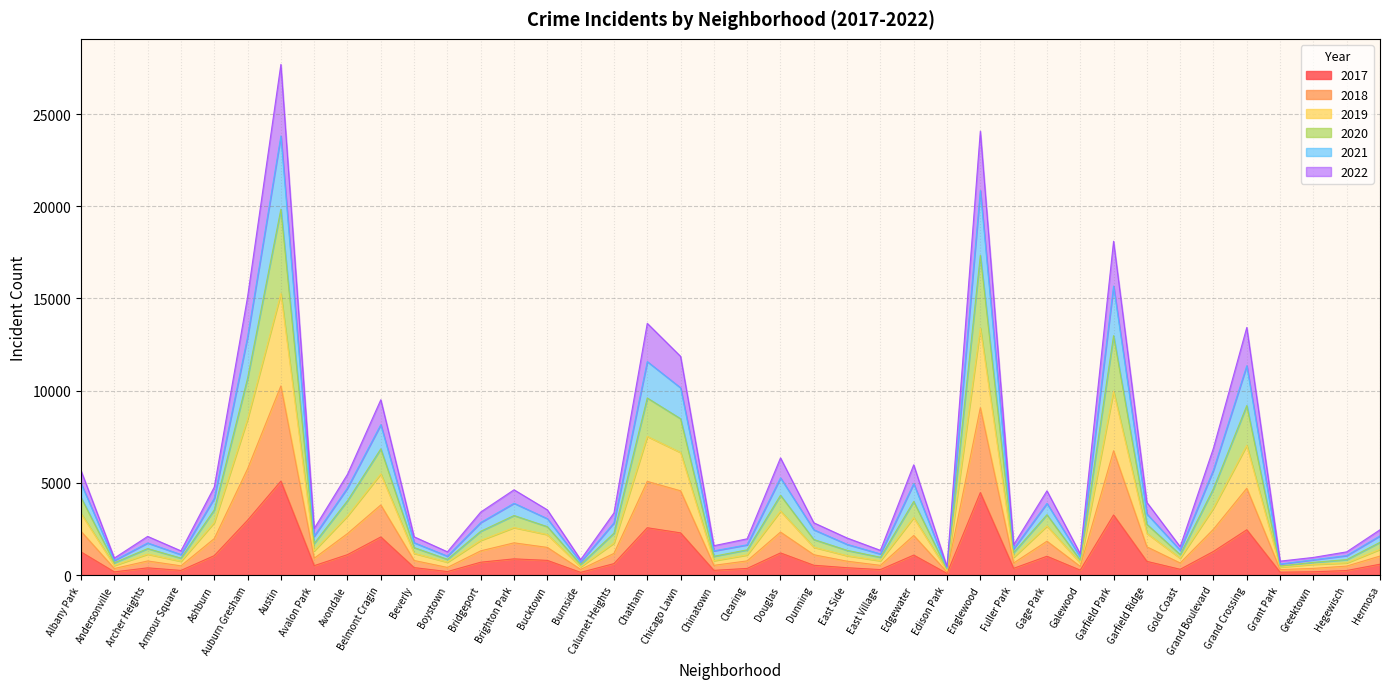

What position from the left is Gold Coast?

34